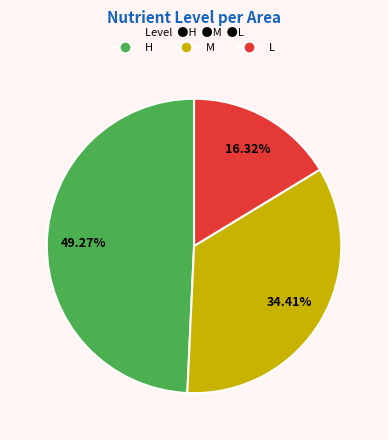

Does any single category account for the majority?

No